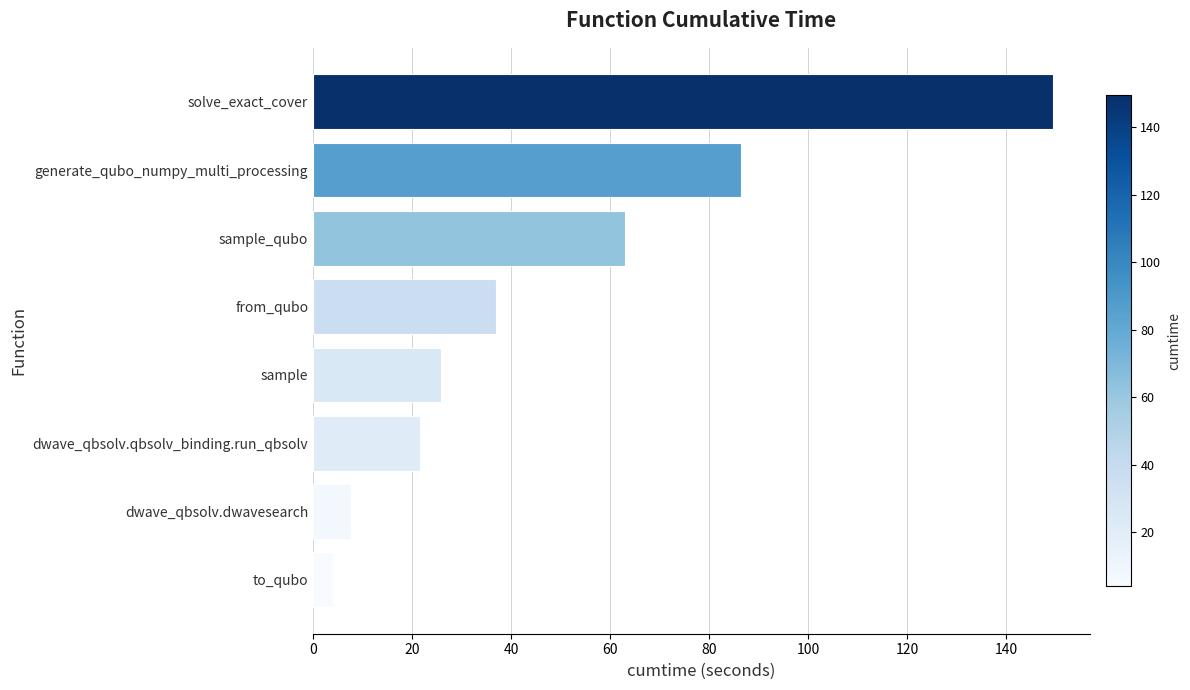

Are the bars grouped side by side (vs. stacked)?

No